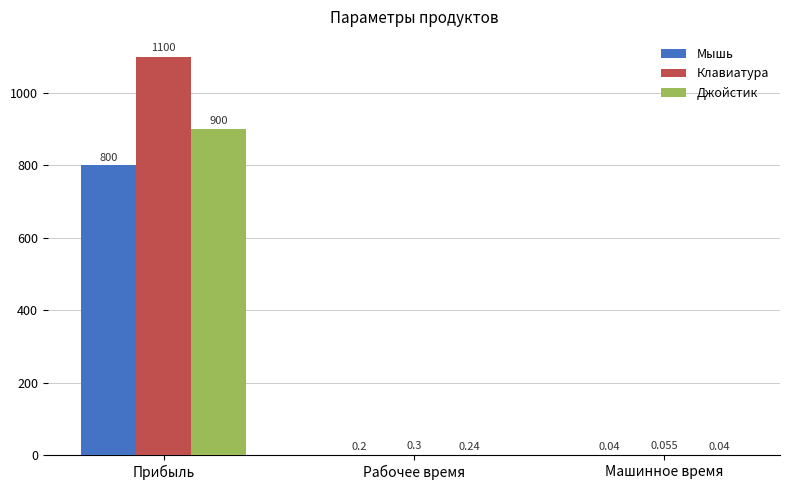

Is the value of Джойстик at Прибыль greater than the value of Клавиатура at Машинное время?

Yes